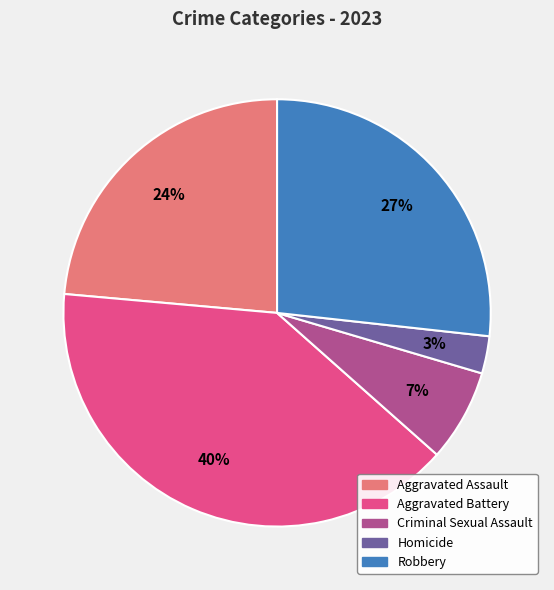

Rank the categories by value from highest to lowest.

Aggravated Battery, Robbery, Aggravated Assault, Criminal Sexual Assault, Homicide